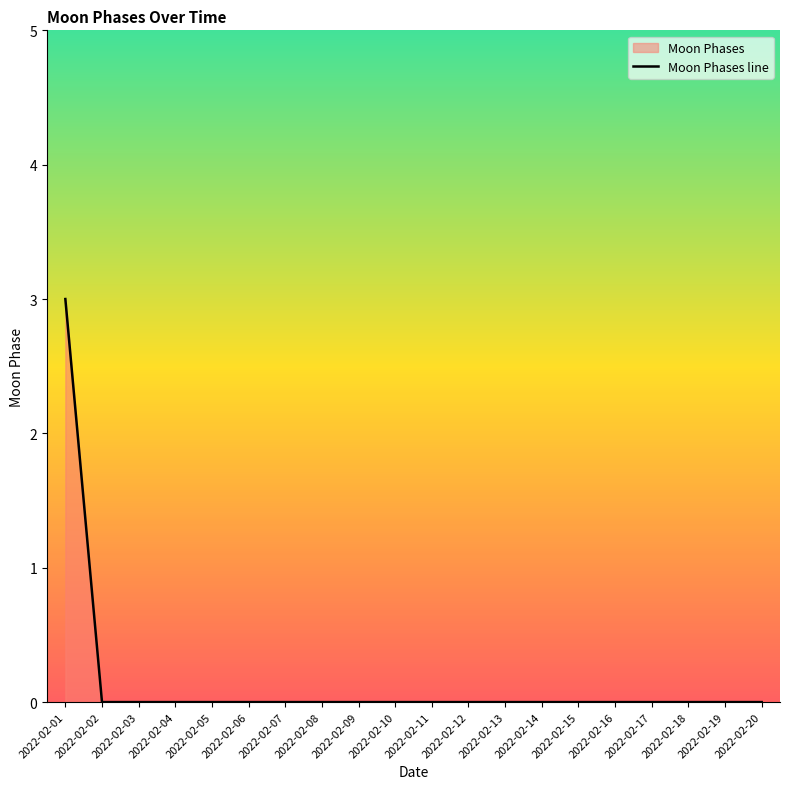

What is the sum of all values?

3